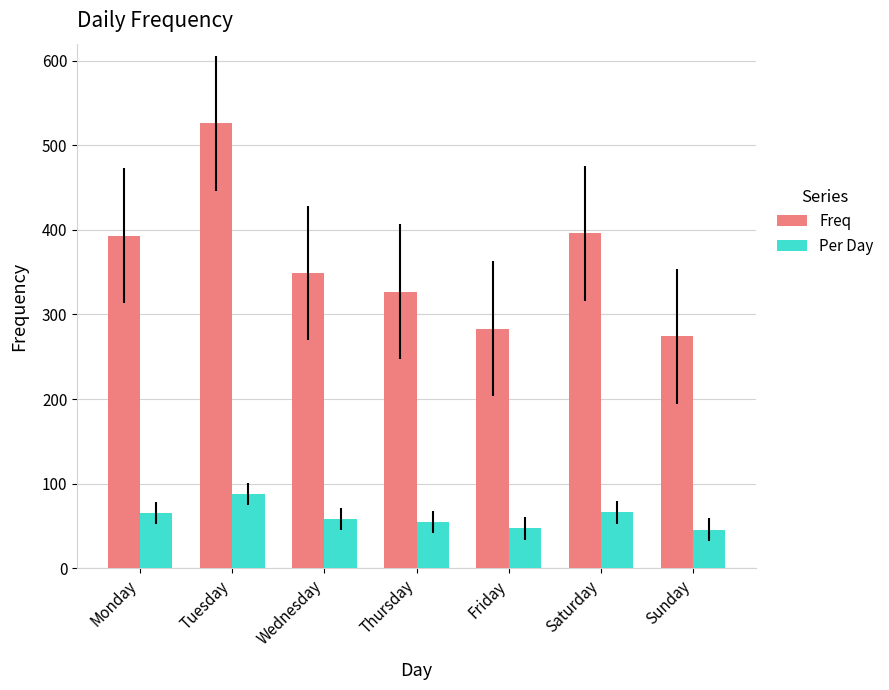

Does the chart contain any negative values?

No